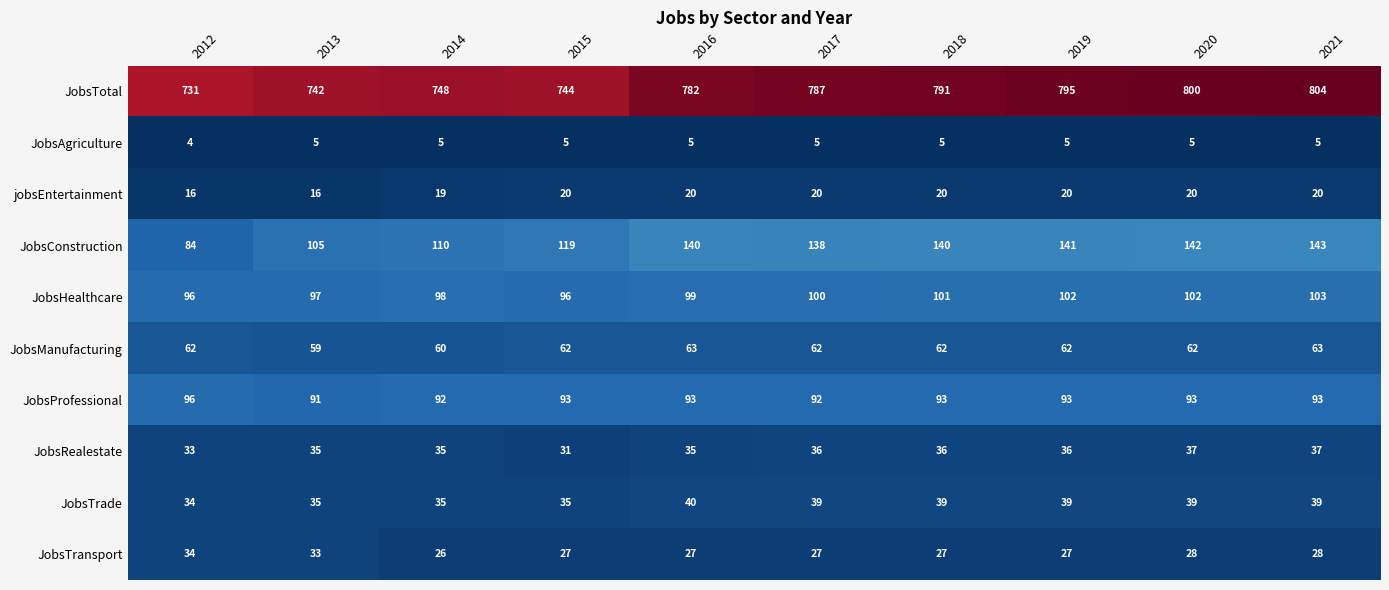

Rank the series at 2018 from highest to lowest value.

JobsTotal, JobsConstruction, JobsHealthcare, JobsProfessional, JobsManufacturing, JobsTrade, JobsRealestate, JobsTransport, jobsEntertainment, JobsAgriculture